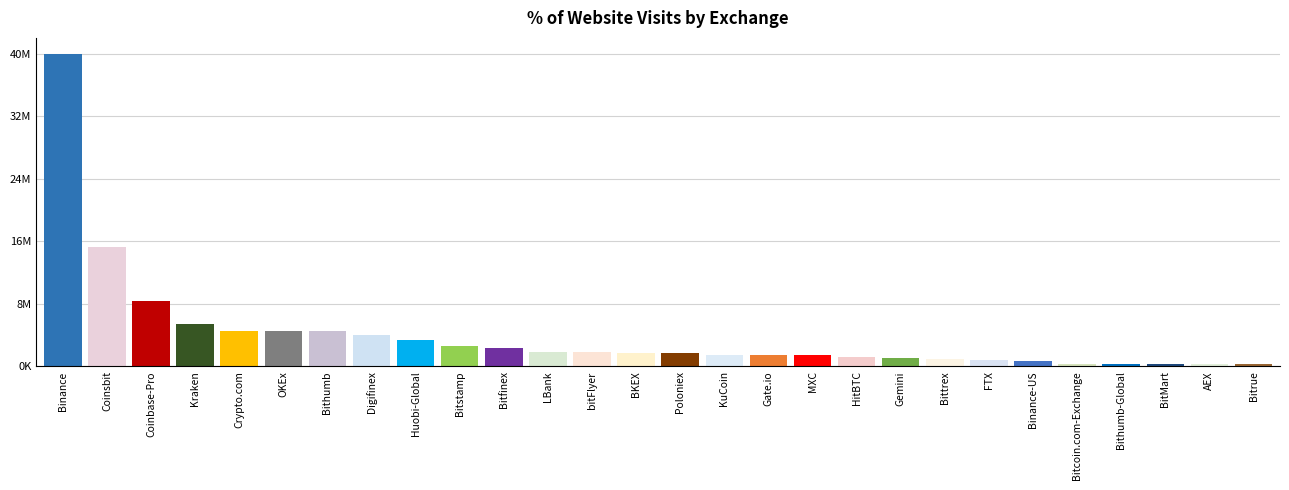

What is the minimum value shown in the chart?

252925